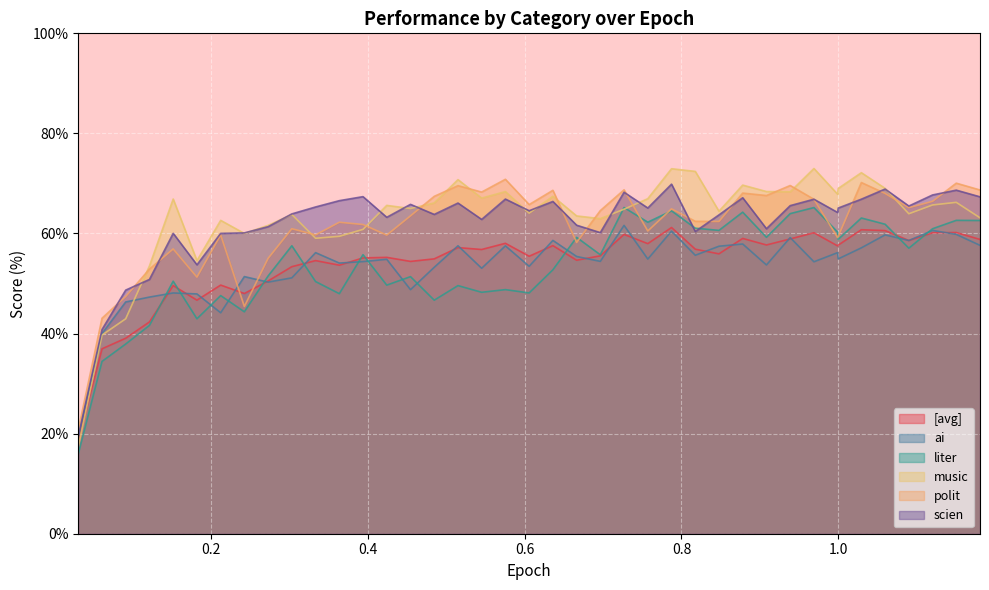

Where is the first local minimum for scien?

0.1817